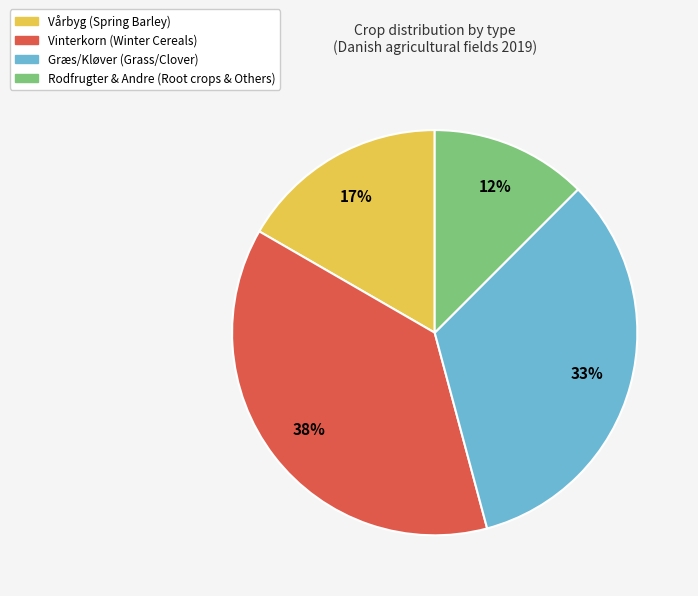

Does any single category account for the majority?

No